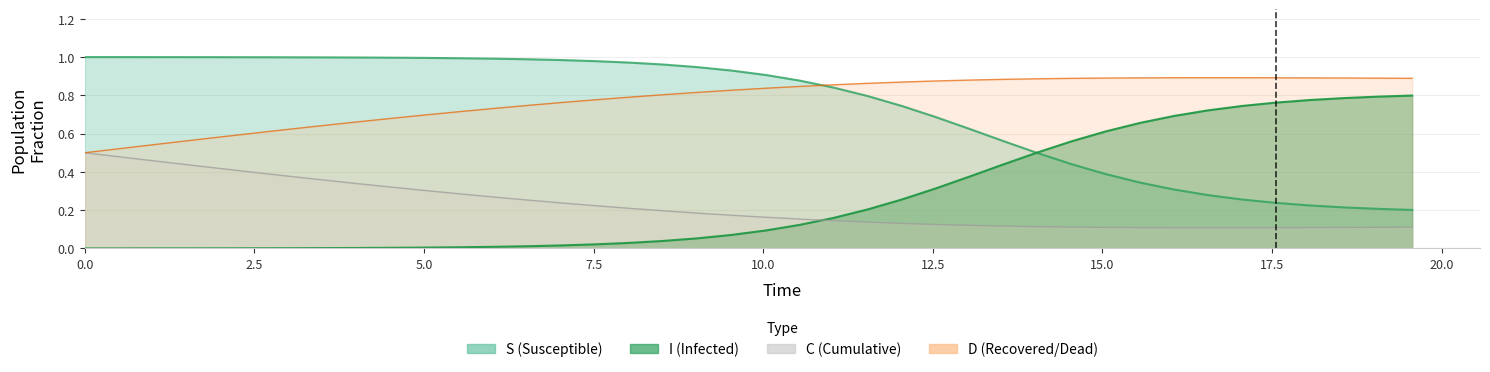

What is the difference between the maximum and minimum values in the S series?

0.8